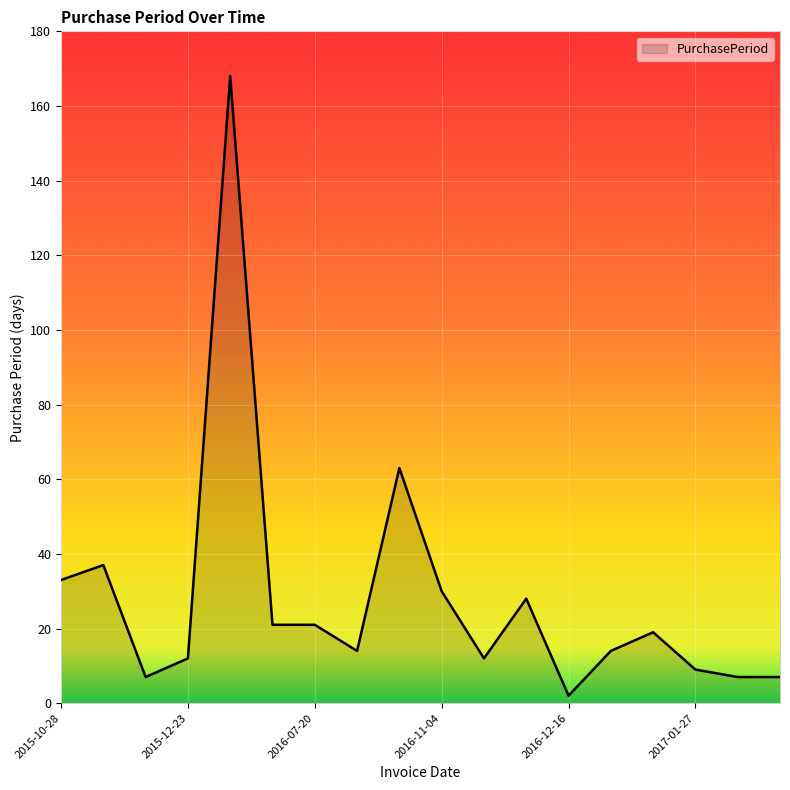

What is the smallest value displayed?

2